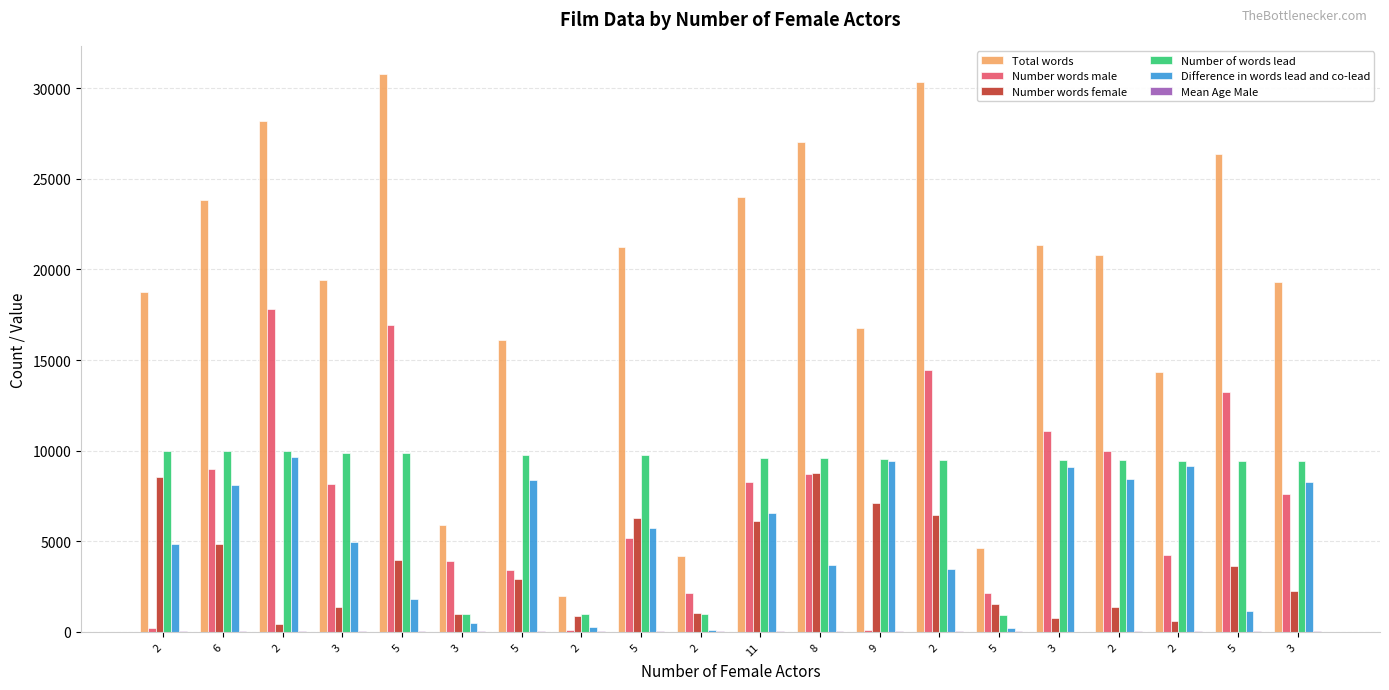

Count the number of categories in the chart.

20